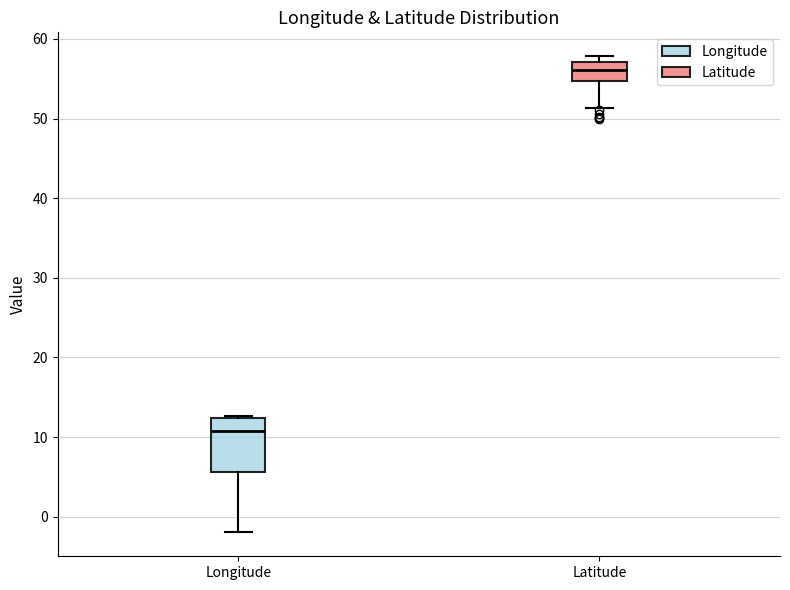

Where is the lower edge of the box for Latitude on the y-axis? The values are not printed on the chart, so give them approximately, as read against the axis.

55